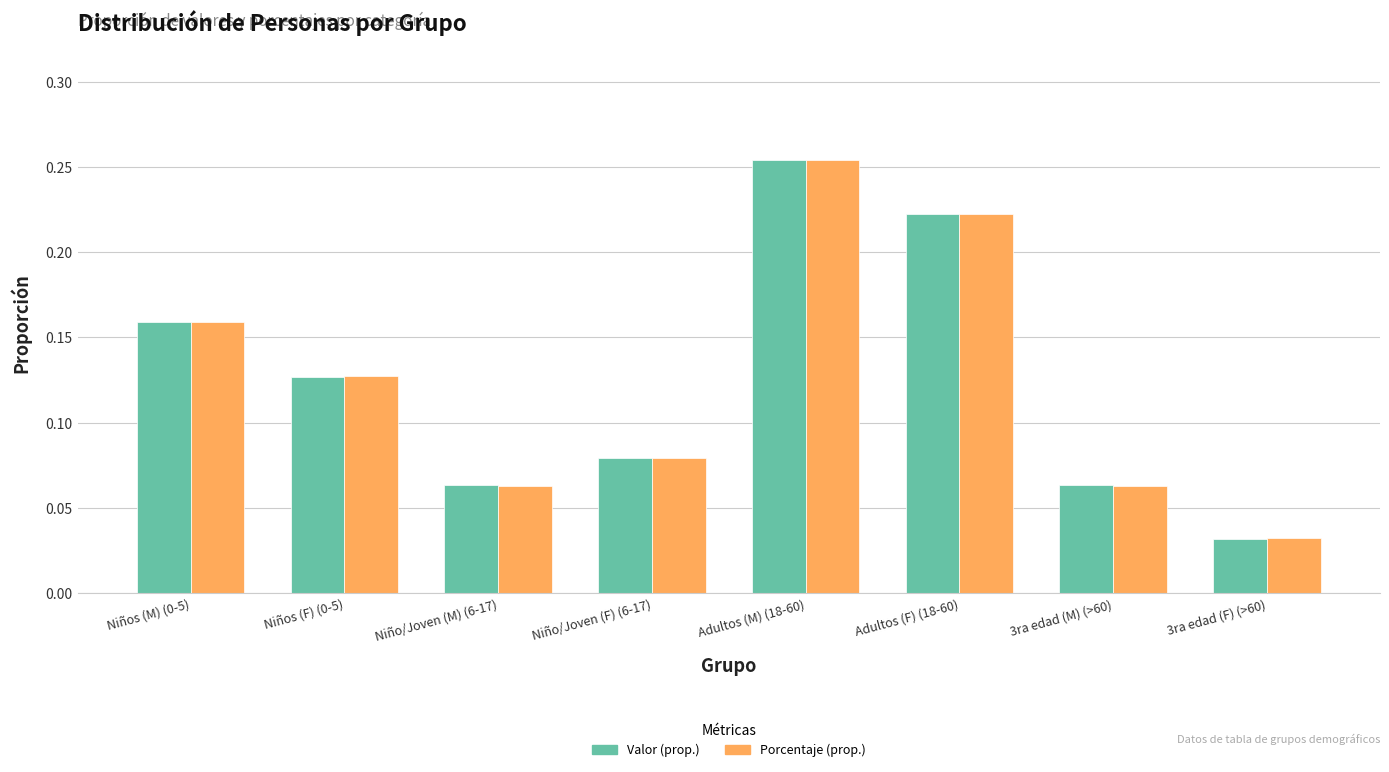

At how many categories does at least one series exceed 0?

8